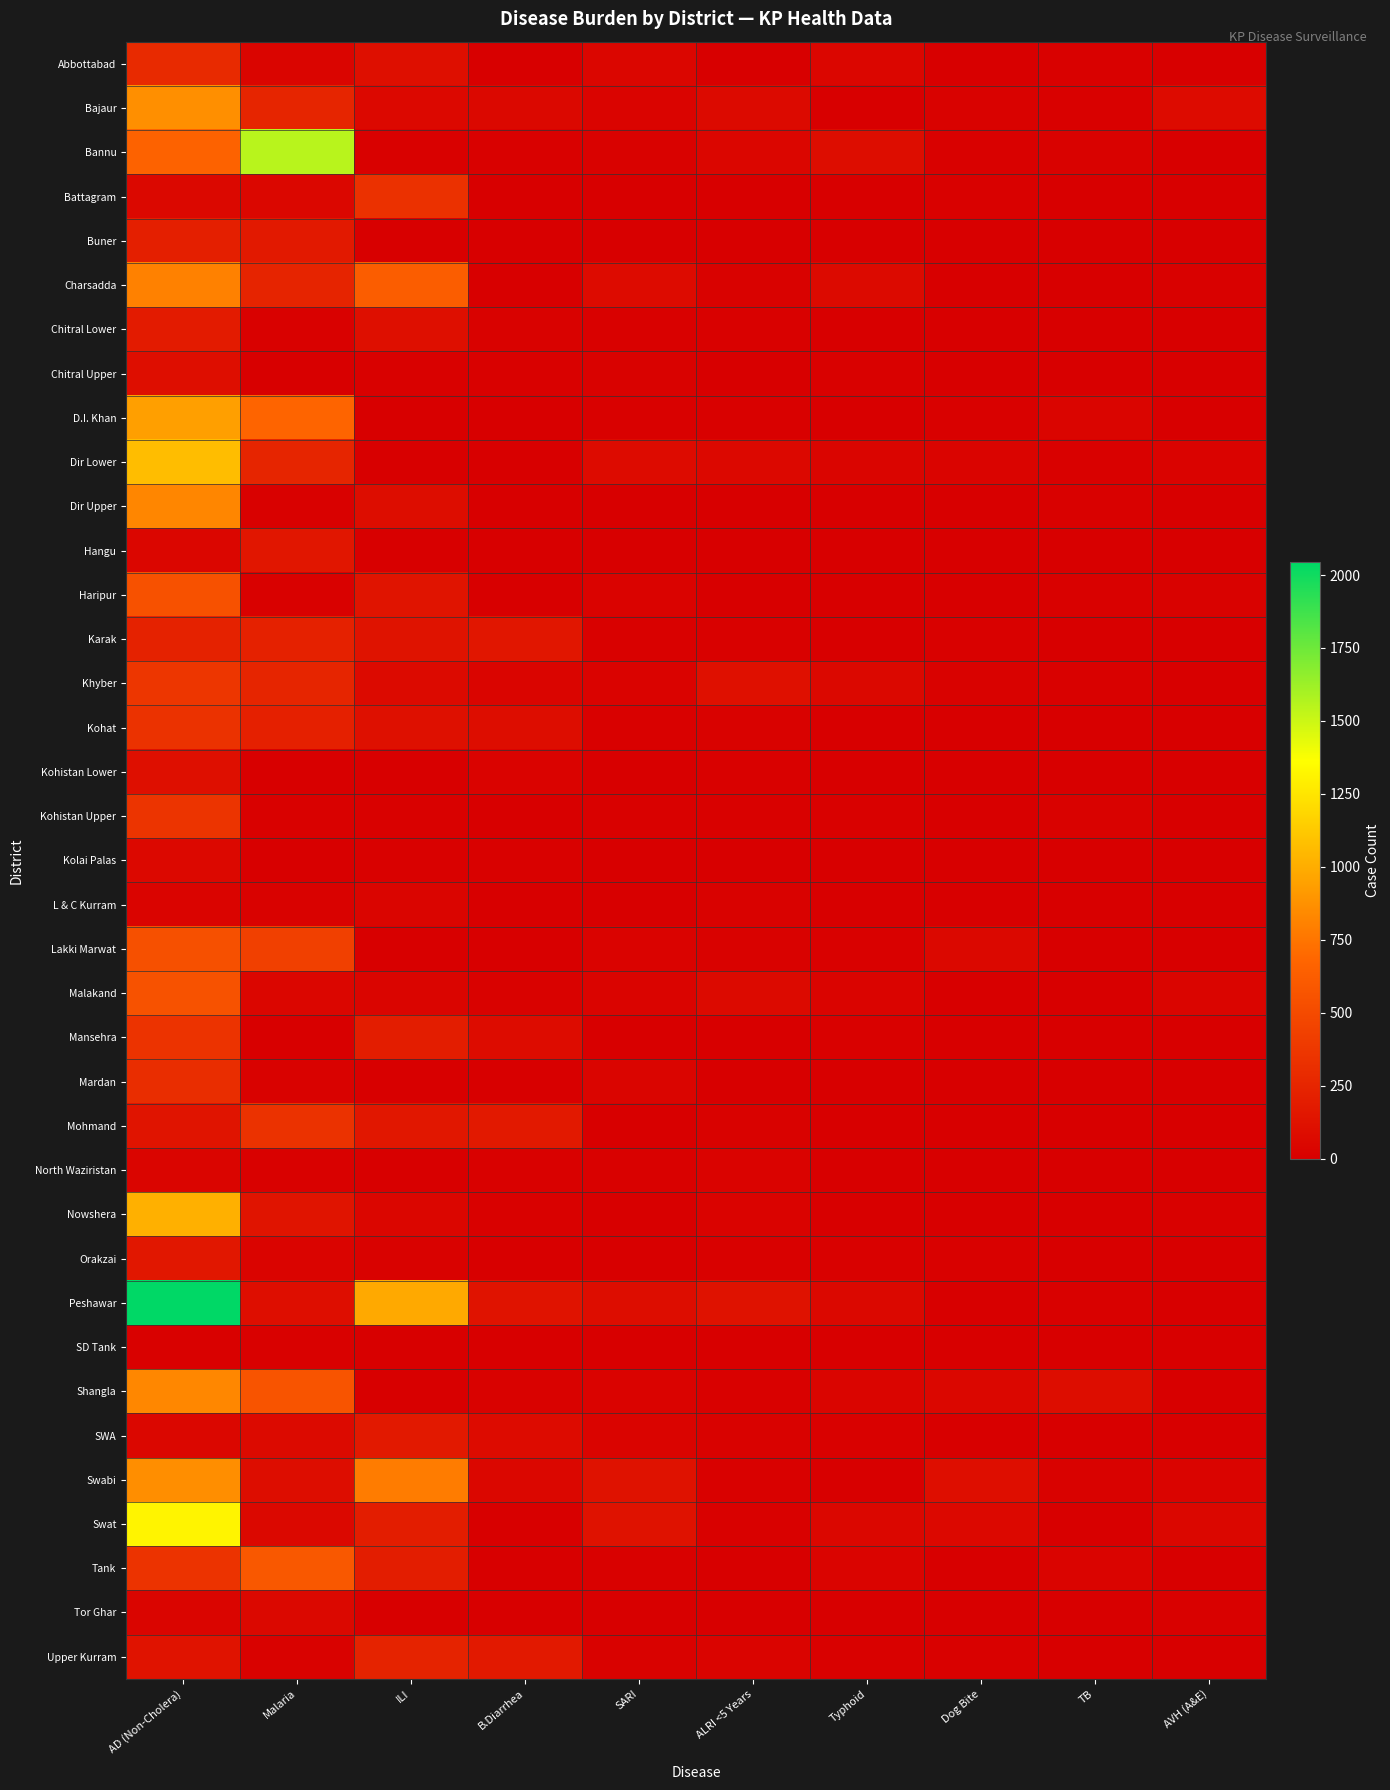

How many distinct data groups are displayed?

37